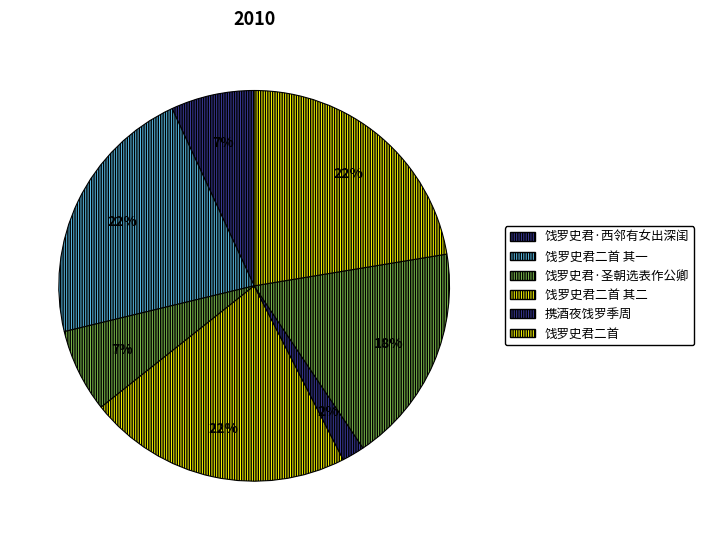

How many slices are in this pie chart?

7